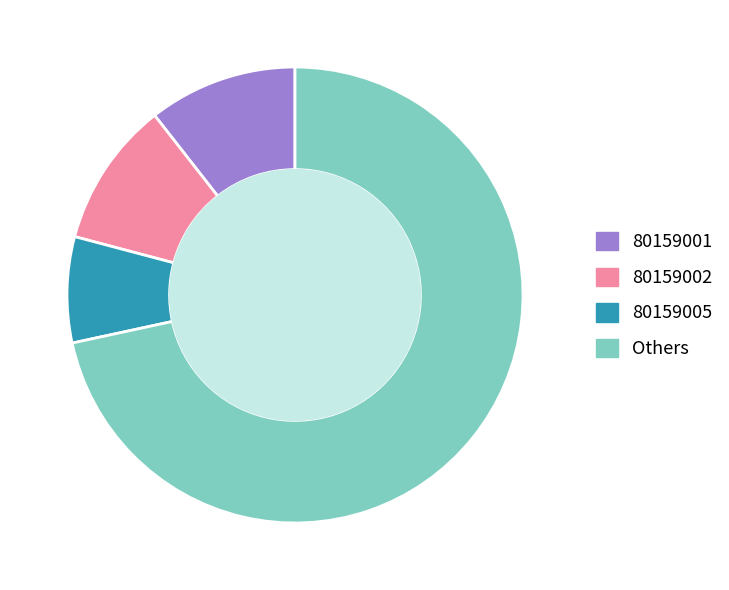

Which slice represents more than half of the pie?

Others